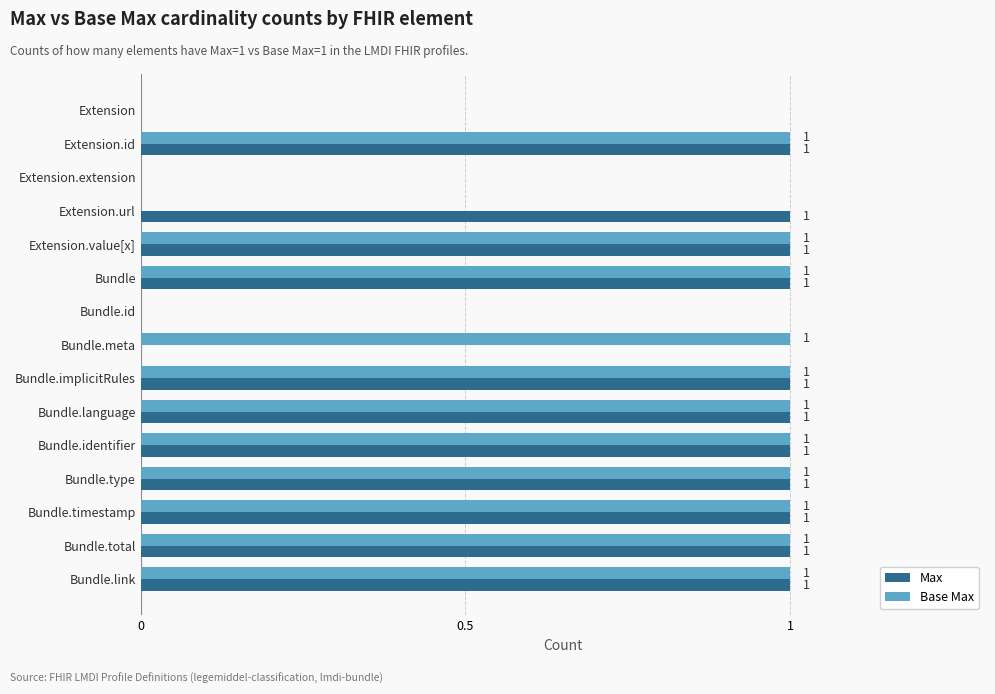

How many Base Max values are between 0 and 1?

15